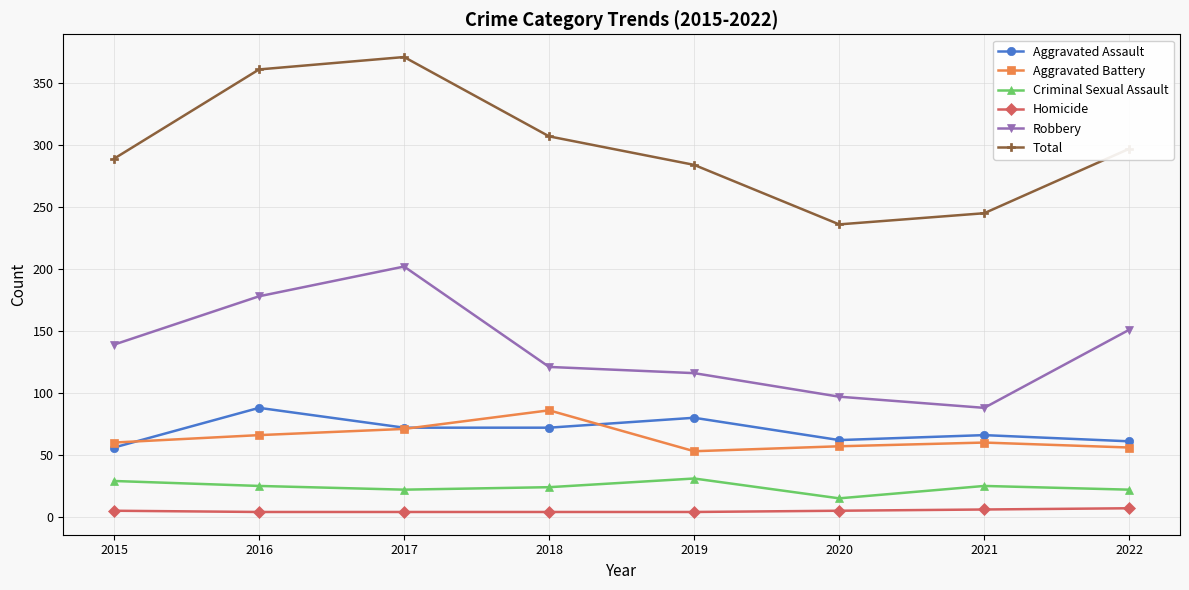

Which series has the widest spread of values?

Total